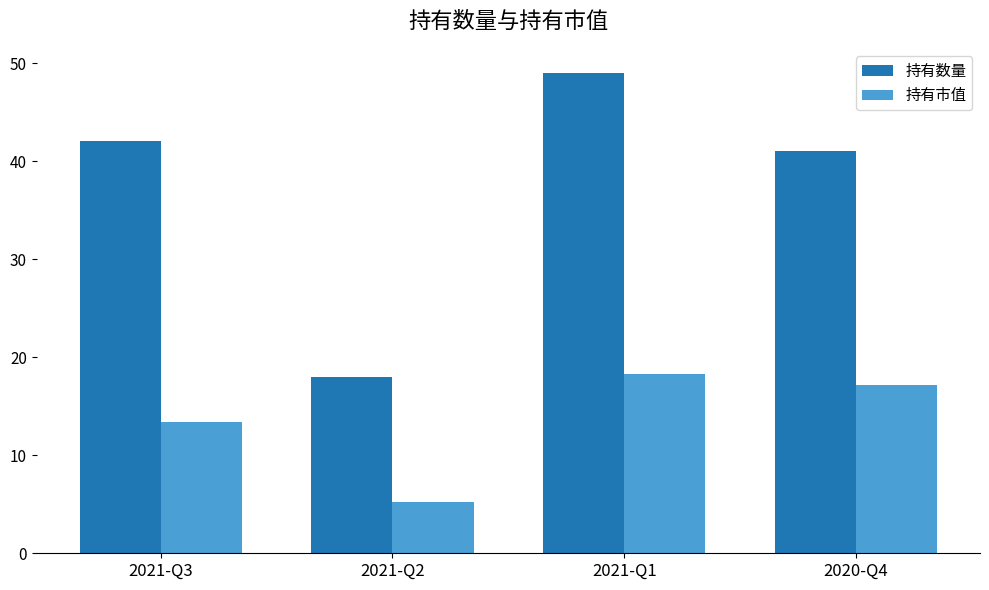

Rank the series by their average value, from highest to lowest.

持有数量, 持有市值